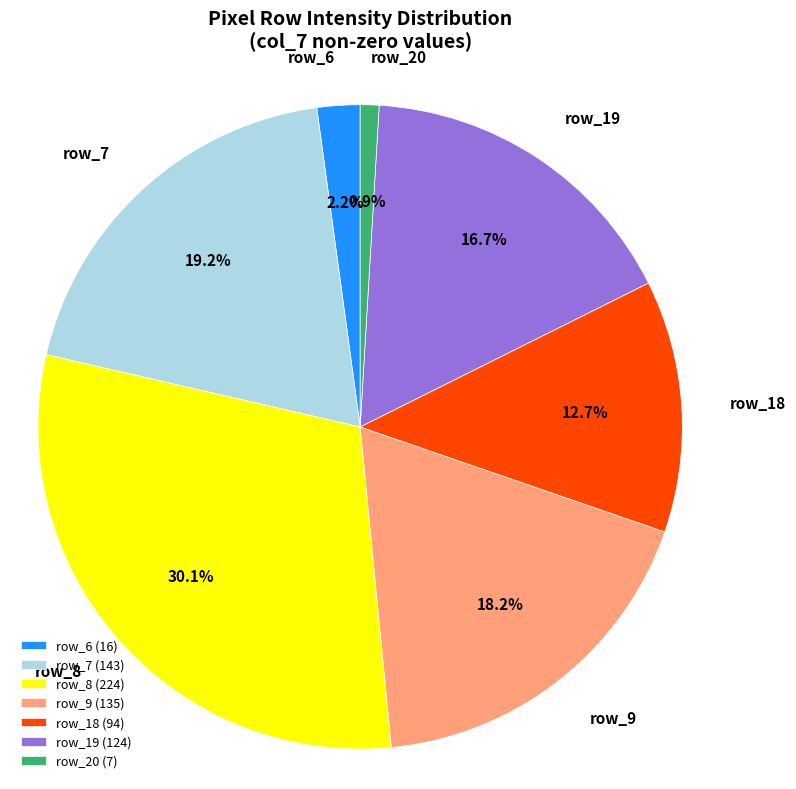

To the nearest percent, what portion does row_18 represent?

13%